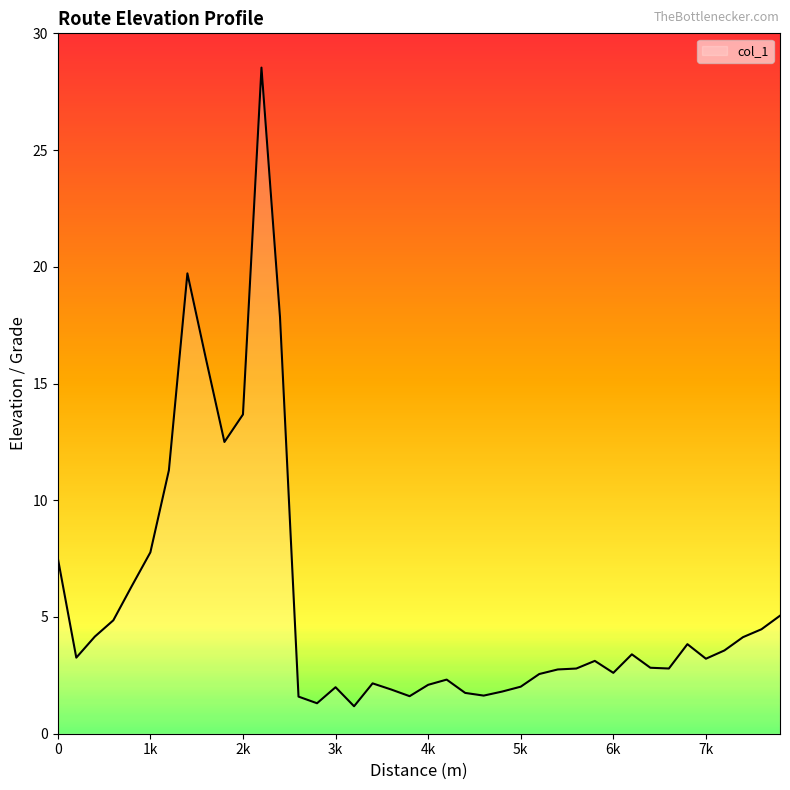

What is the smallest value displayed?

1.2